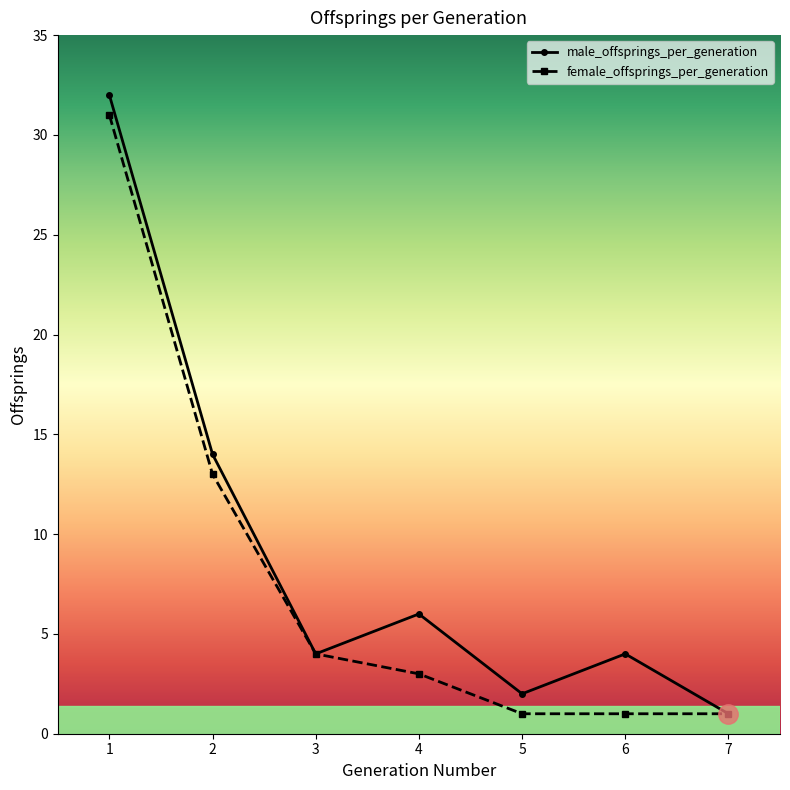

Between 3 and 6, which series saw the biggest shift?

female_offsprings_per_generation